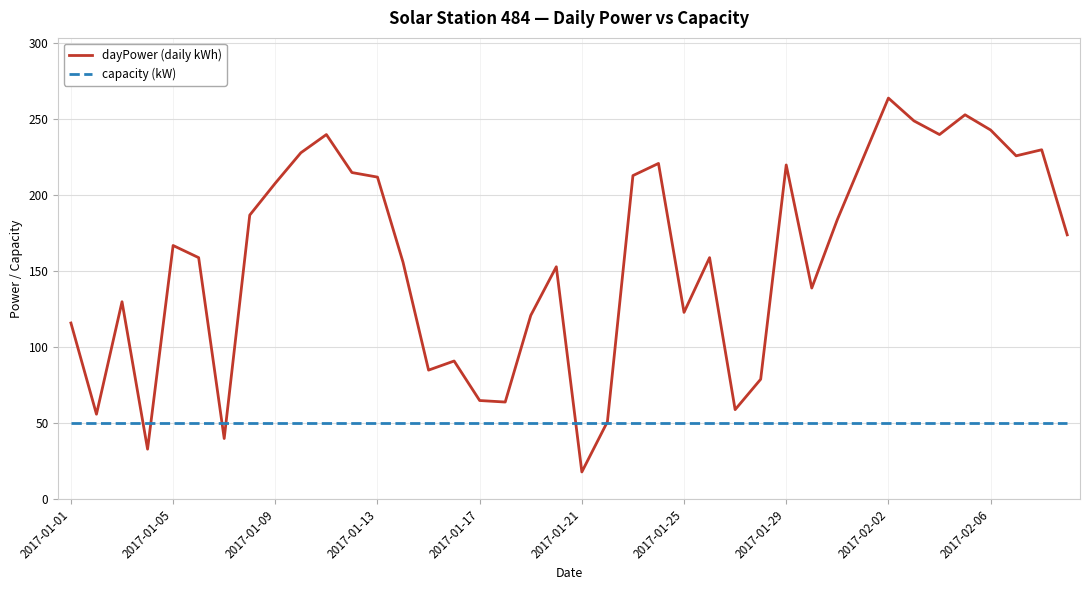

Which series has the widest spread of values?

dayPower (daily kWh)